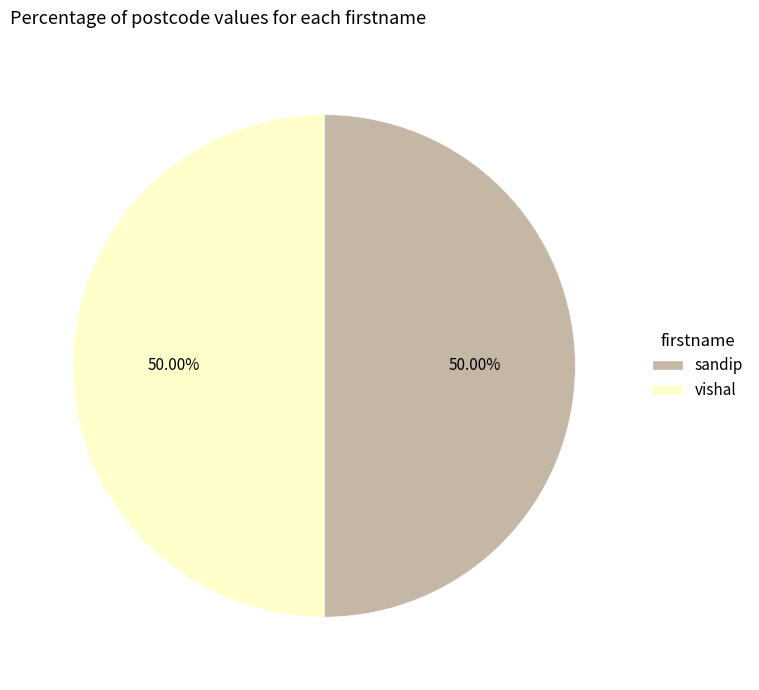

How many segments does this pie chart have?

2